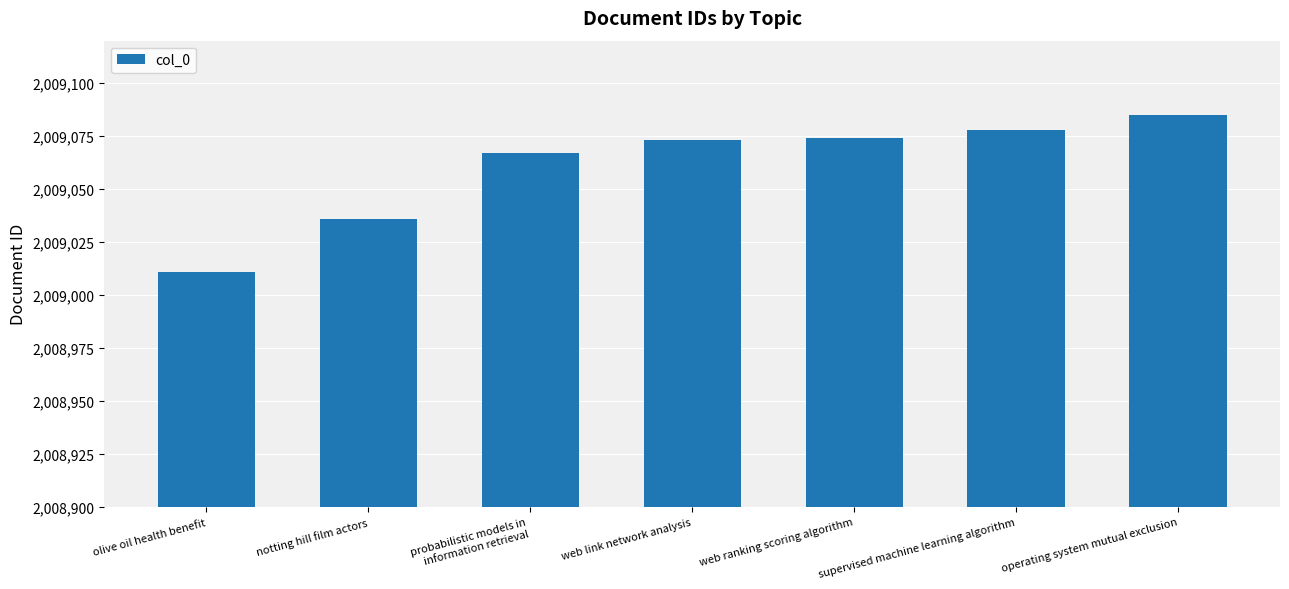

Approximately how many times larger is the value at supervised machine learning algorithm compared to olive oil health benefit?

1.0